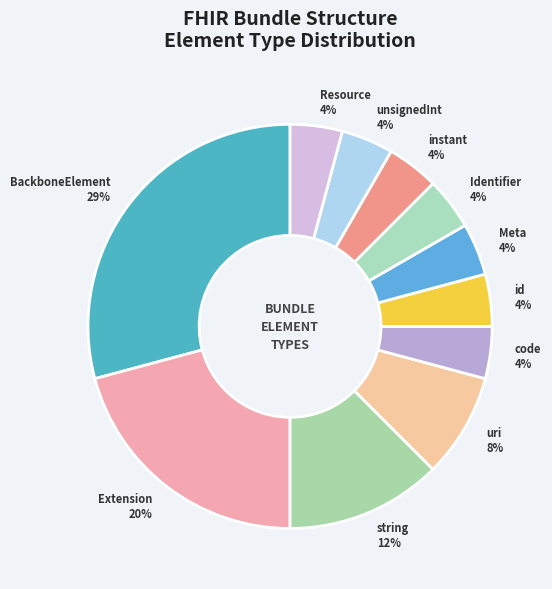

Rank the categories by value from highest to lowest.

BackboneElement, Extension, string, uri, code, id, Meta, Identifier, instant, unsignedInt, Resource